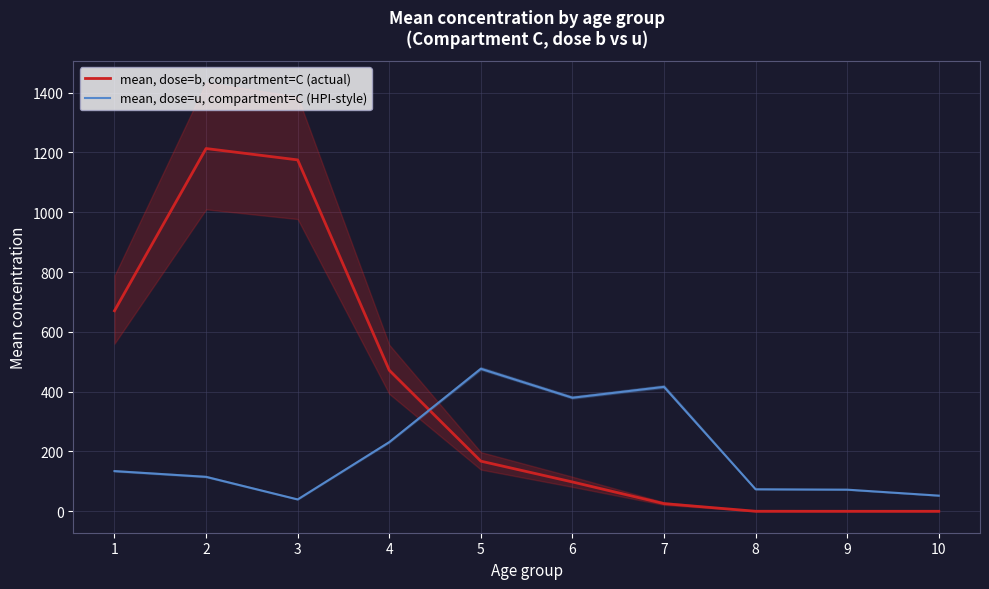

Is the value of mean, dose=b, compartment=C (actual) at 7 greater than the value of mean, dose=u, compartment=C (HPI-style) at 7?

No